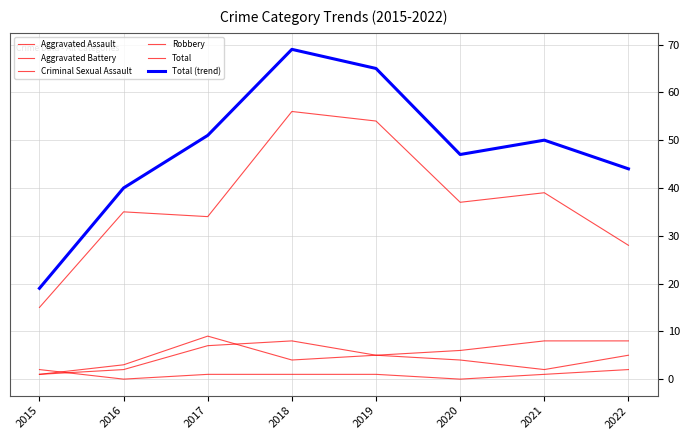

Count the Aggravated Battery values in the range 4 to 8.

5